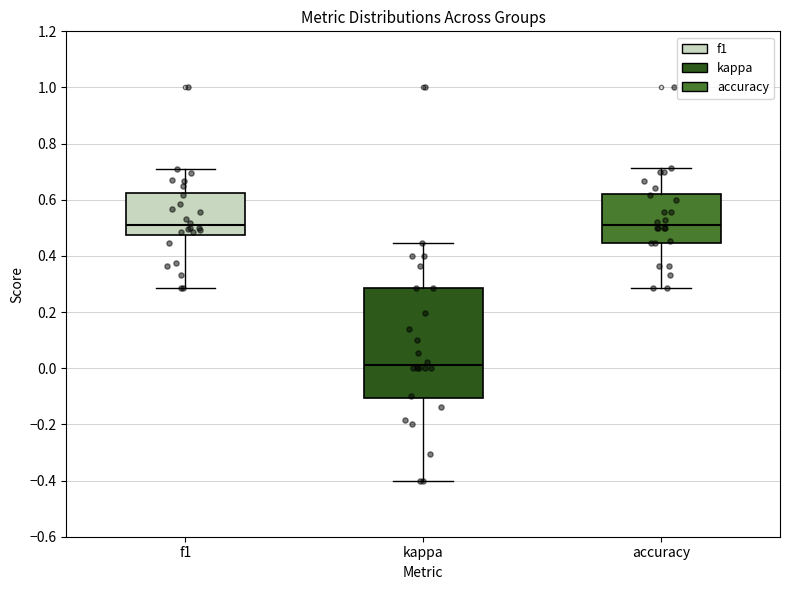

Where does the upper whisker of the box for accuracy end on the y-axis? The values are not printed on the chart, so give them approximately, as read against the axis.

0.72